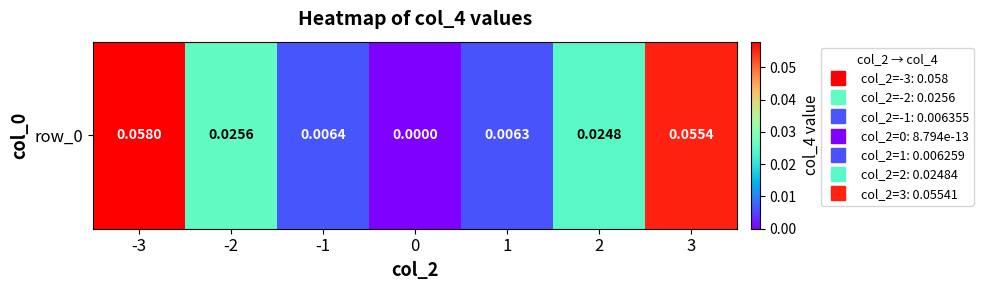

List the labels in order of value, smallest first.

0, 1, -1, 2, -2, 3, -3